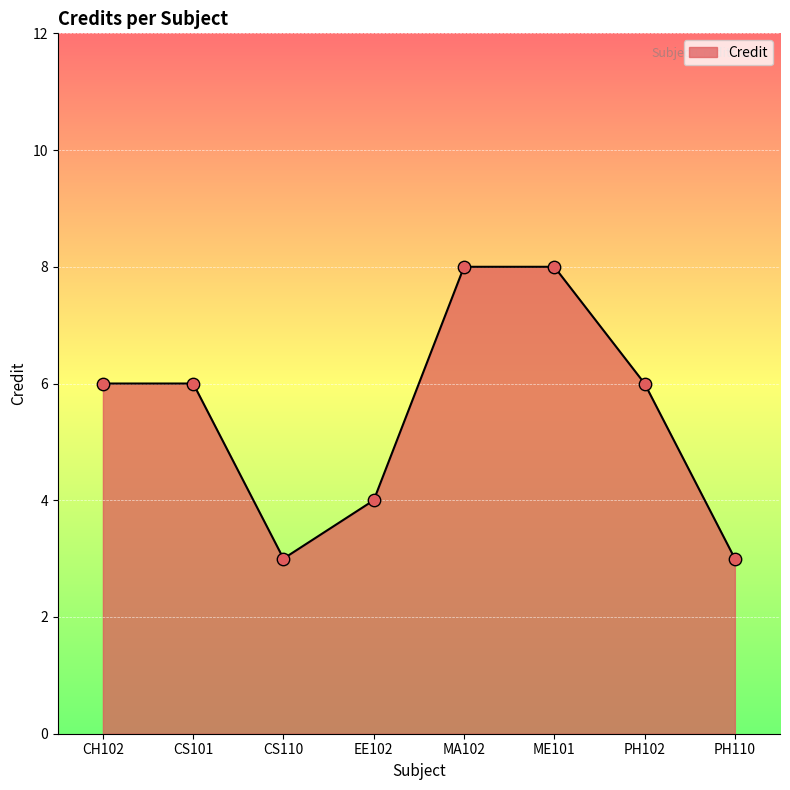

Approximately how many times larger is the value at CS101 compared to EE102?

1.5